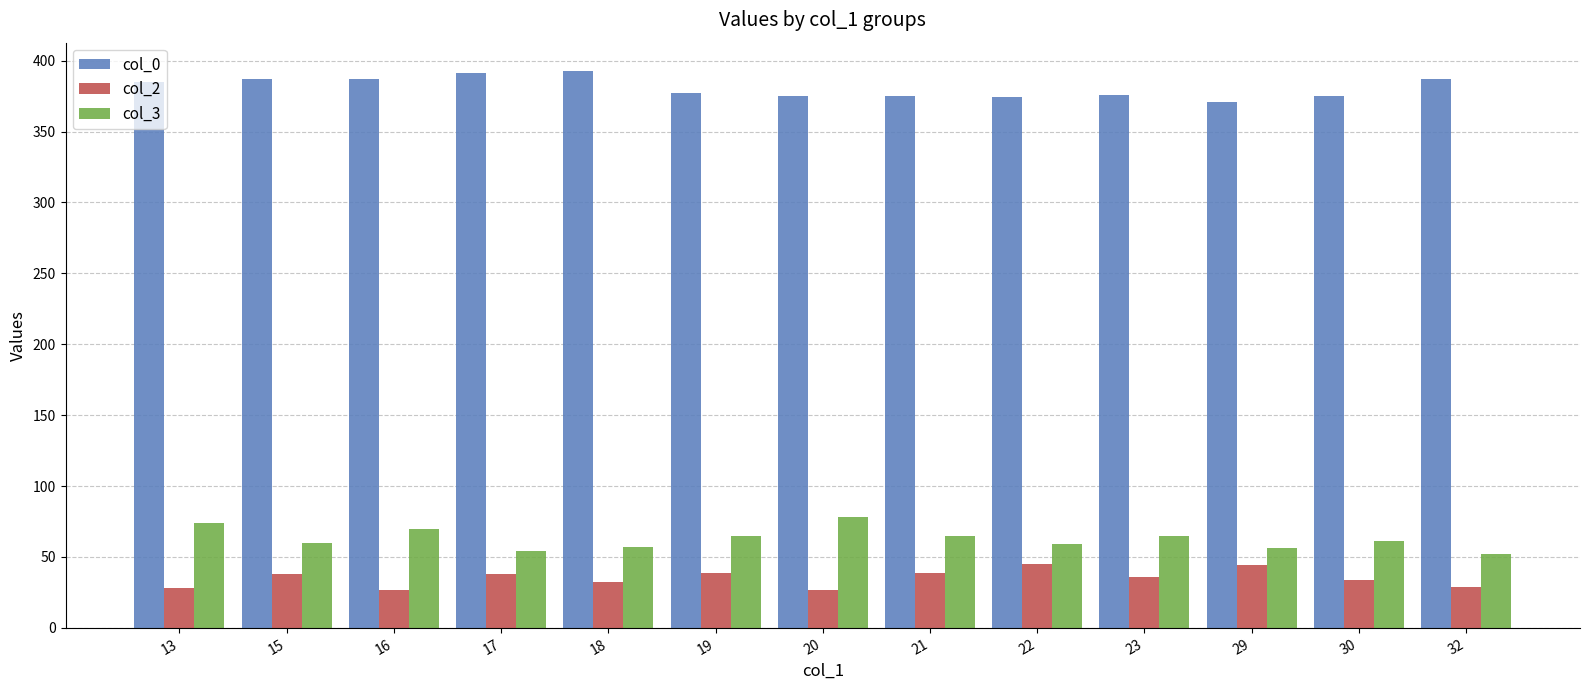

What is the difference between the col_0 values at 22 and 21?

1